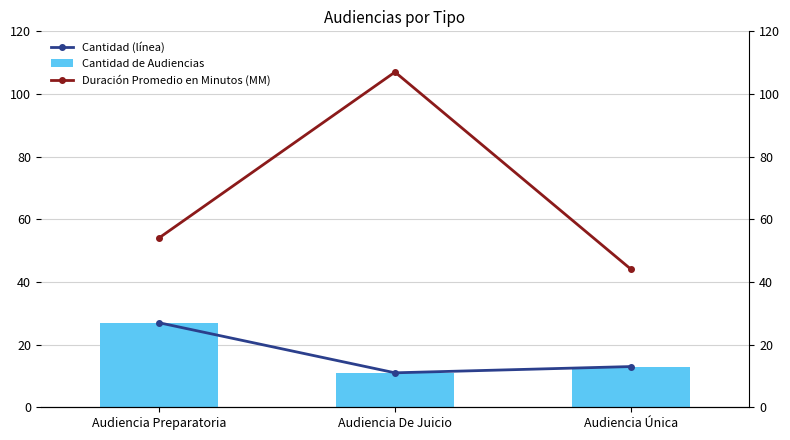

How many values in the Cantidad (línea) series are below 13?

1